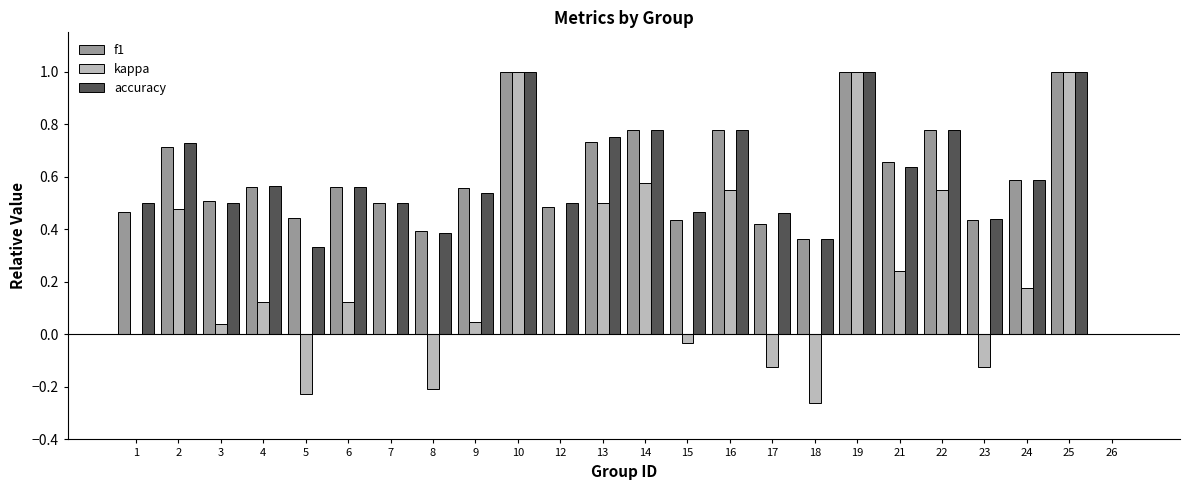

What is the sum of the f1 values at 2 and 19?

1.7